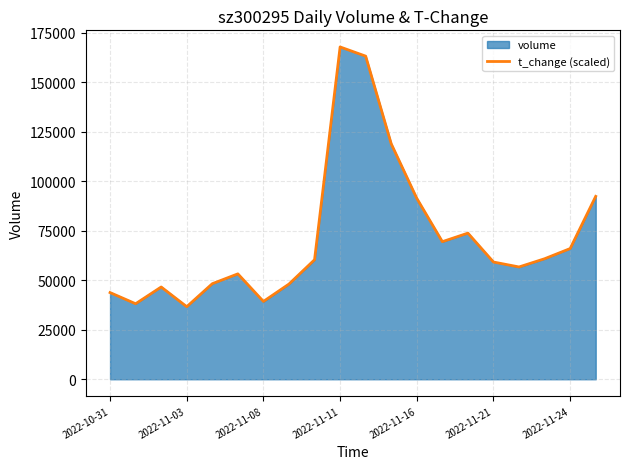

What is the maximum value shown in the chart?

167857.0